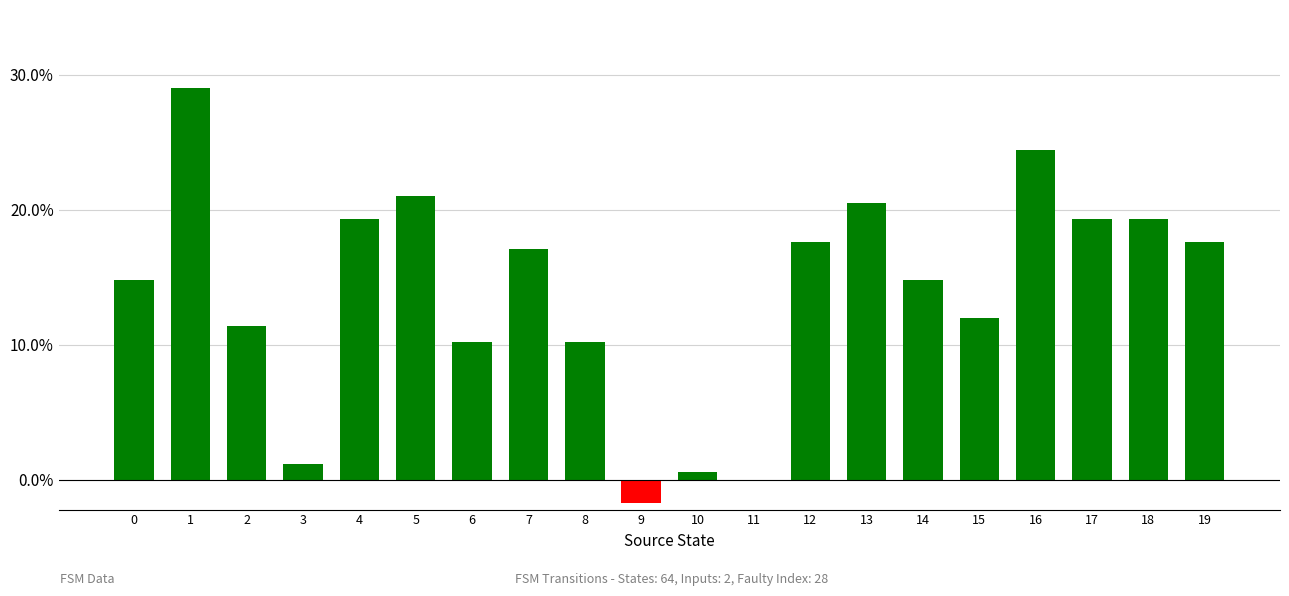

How many values exceed 17?

10